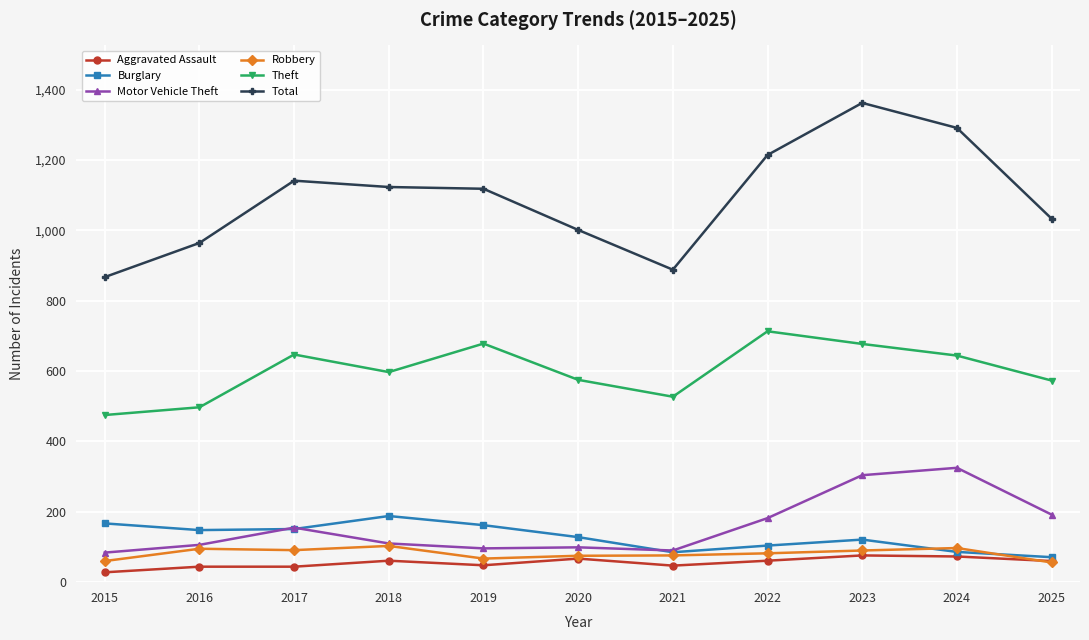

What are all the series names shown in the legend?

Aggravated Assault, Burglary, Motor Vehicle Theft, Robbery, Theft, Total